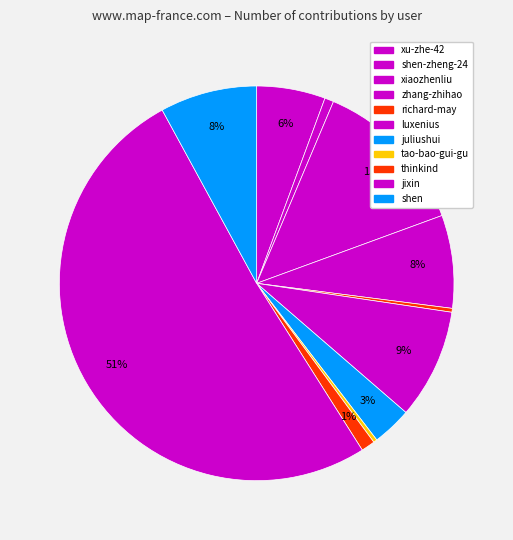

Between xiaozhenliu and juliushui, which is larger?

xiaozhenliu